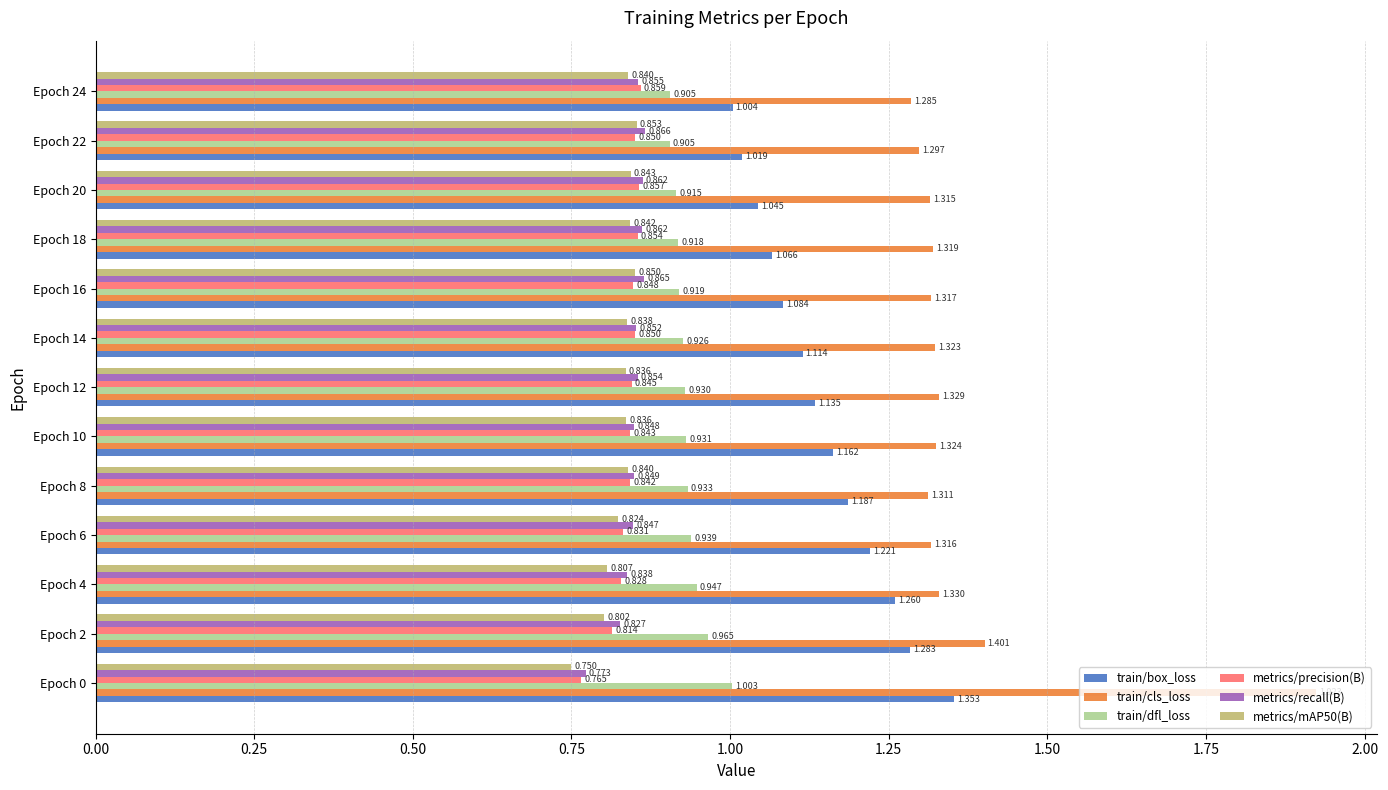

Which series has the widest spread of values?

train/cls_loss